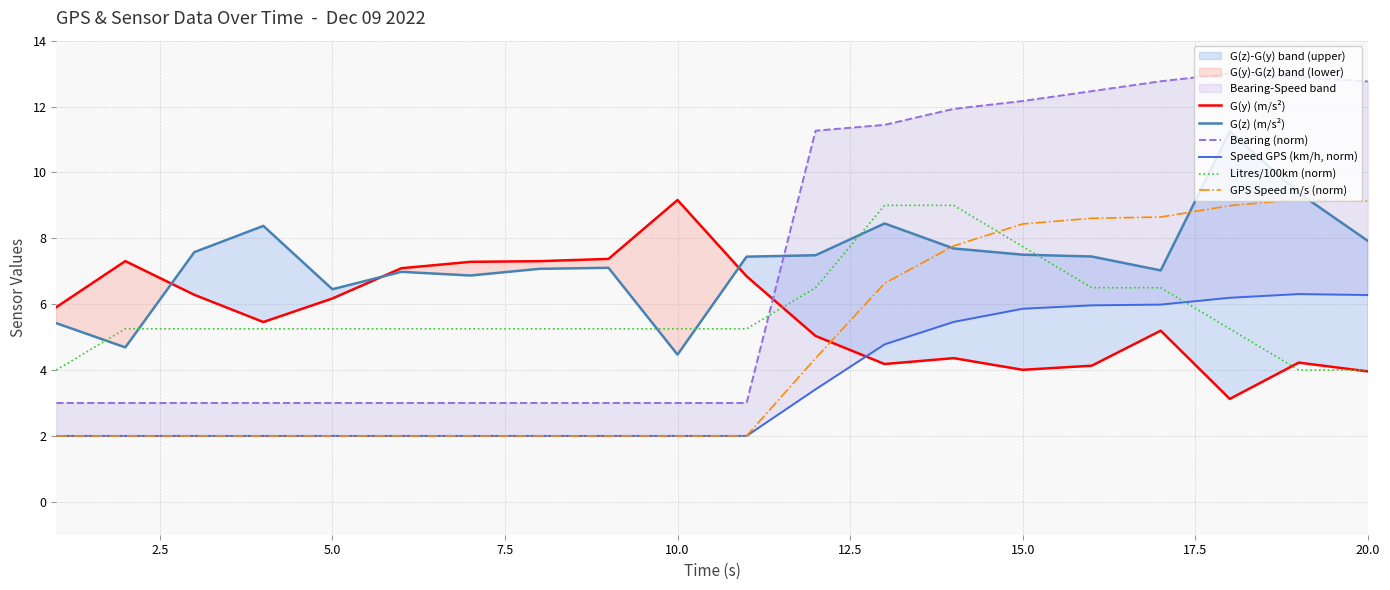

How many times do Litres/100km (norm) and GPS Speed m/s (norm) cross each other?

1